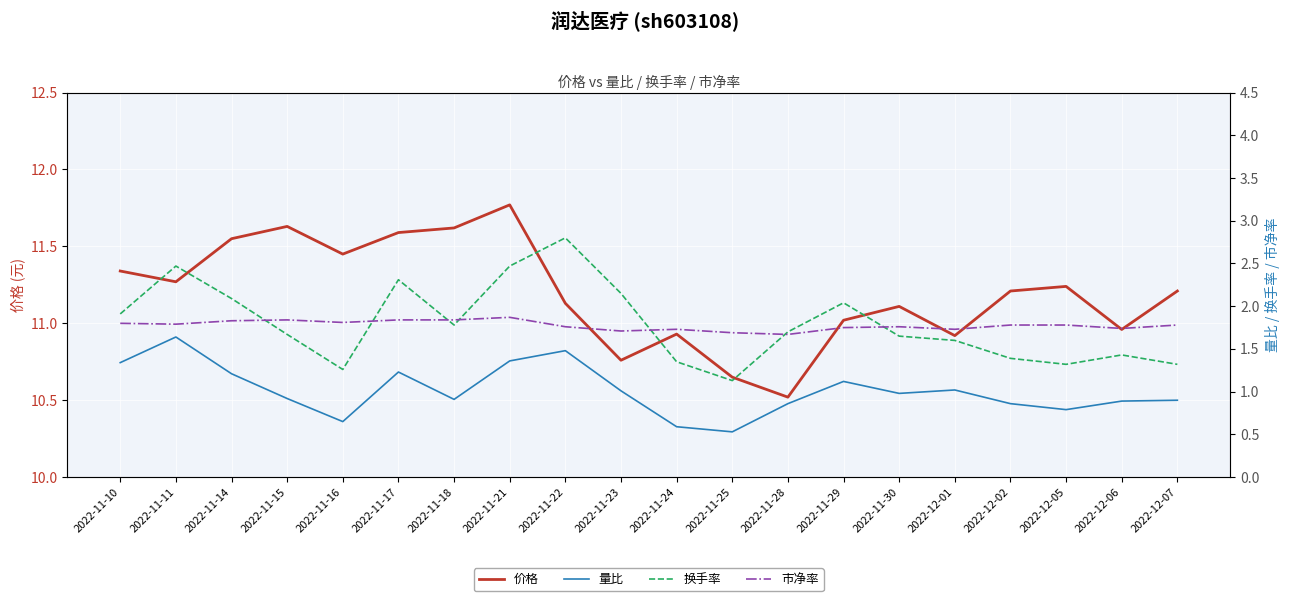

Reading left to right, transcribe all the data shown in this chart.

价格: 2022-11-10=11.3	2022-11-11=11.3	2022-11-14=11.6	2022-11-15=11.6	2022-11-16=11.4	2022-11-17=11.6	2022-11-18=11.6	2022-11-21=11.8	2022-11-22=11.1	2022-11-23=10.8	2022-11-24=10.9	2022-11-25=10.7	2022-11-28=10.5	2022-11-29=11.0	2022-11-30=11.1	2022-12-01=10.9	2022-12-02=11.2	2022-12-05=11.2	2022-12-06=11.0	2022-12-07=11.2
量比: 2022-11-10=1.3	2022-11-11=1.6	2022-11-14=1.2	2022-11-15=0.9	2022-11-16=0.7	2022-11-17=1.2	2022-11-18=0.9	2022-11-21=1.4	2022-11-22=1.5	2022-11-23=1.0	2022-11-24=0.6	2022-11-25=0.5	2022-11-28=0.9	2022-11-29=1.1	2022-11-30=1.0	2022-12-01=1.0	2022-12-02=0.9	2022-12-05=0.8	2022-12-06=0.9	2022-12-07=0.9
换手率: 2022-11-10=1.9	2022-11-11=2.5	2022-11-14=2.1	2022-11-15=1.7	2022-11-16=1.3	2022-11-17=2.3	2022-11-18=1.8	2022-11-21=2.5	2022-11-22=2.8	2022-11-23=2.1	2022-11-24=1.4	2022-11-25=1.1	2022-11-28=1.7	2022-11-29=2.0	2022-11-30=1.6	2022-12-01=1.6	2022-12-02=1.4	2022-12-05=1.3	2022-12-06=1.4	2022-12-07=1.3
市净率: 2022-11-10=1.8	2022-11-11=1.8	2022-11-14=1.8	2022-11-15=1.8	2022-11-16=1.8	2022-11-17=1.8	2022-11-18=1.8	2022-11-21=1.9	2022-11-22=1.8	2022-11-23=1.7	2022-11-24=1.7	2022-11-25=1.7	2022-11-28=1.7	2022-11-29=1.8	2022-11-30=1.8	2022-12-01=1.7	2022-12-02=1.8	2022-12-05=1.8	2022-12-06=1.7	2022-12-07=1.8